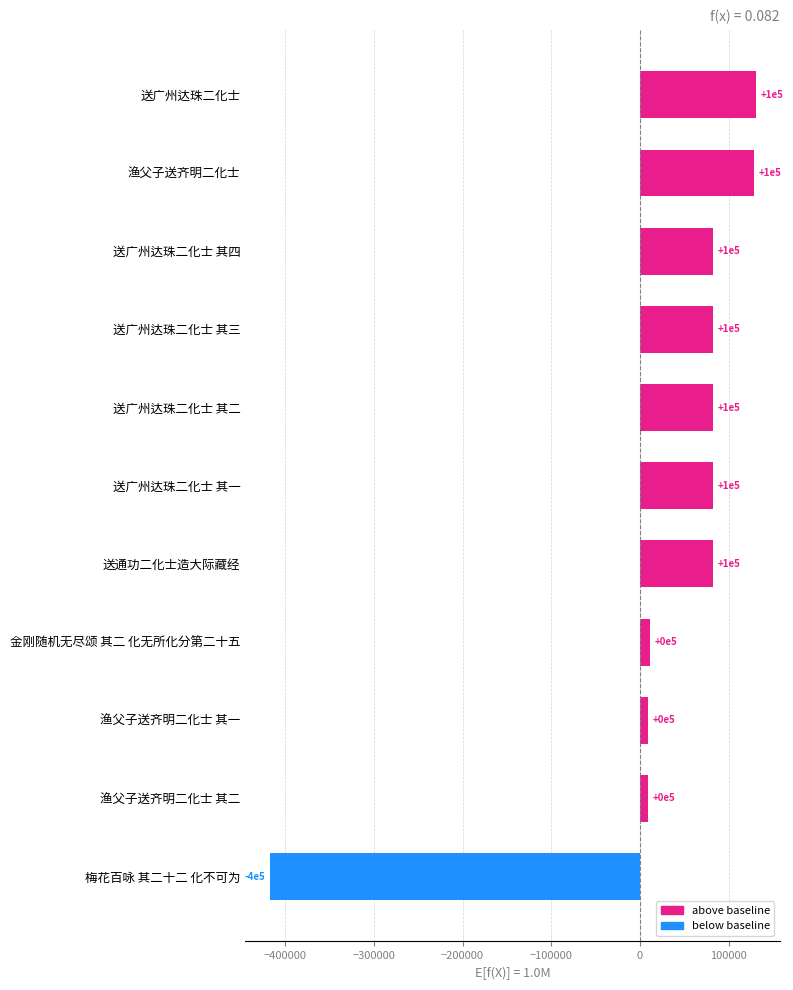

Does the chart contain any negative values?

Yes